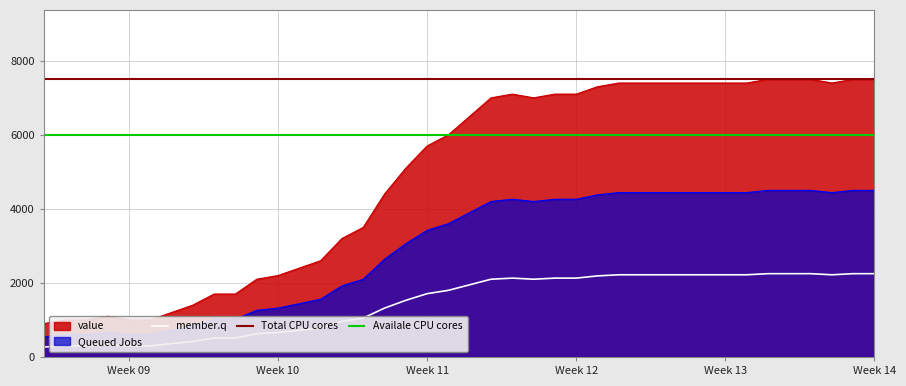

What is the minimum value for value?

900